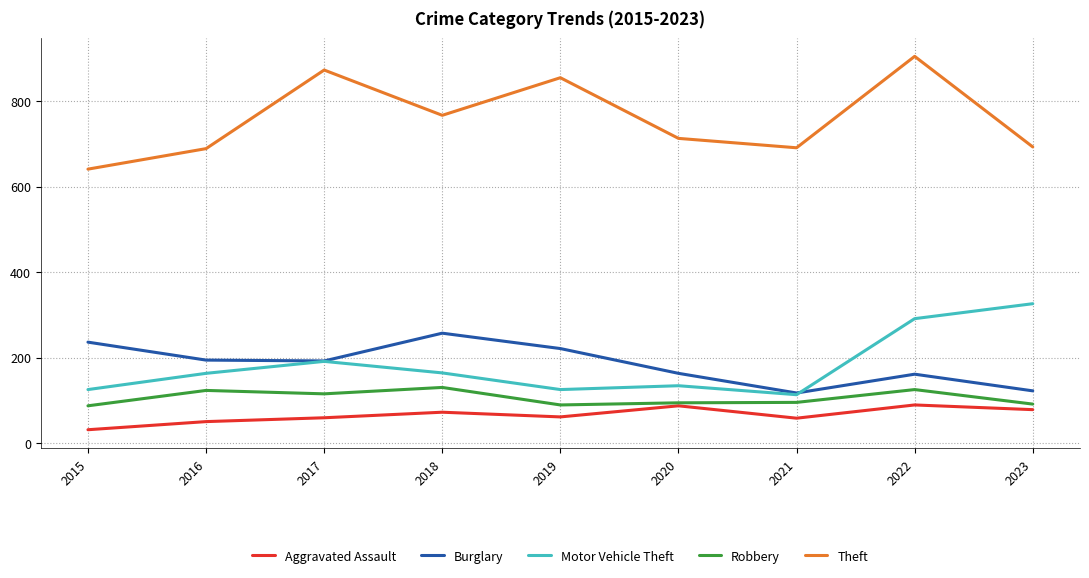

What is the difference between the highest and lowest values at 2021?

633